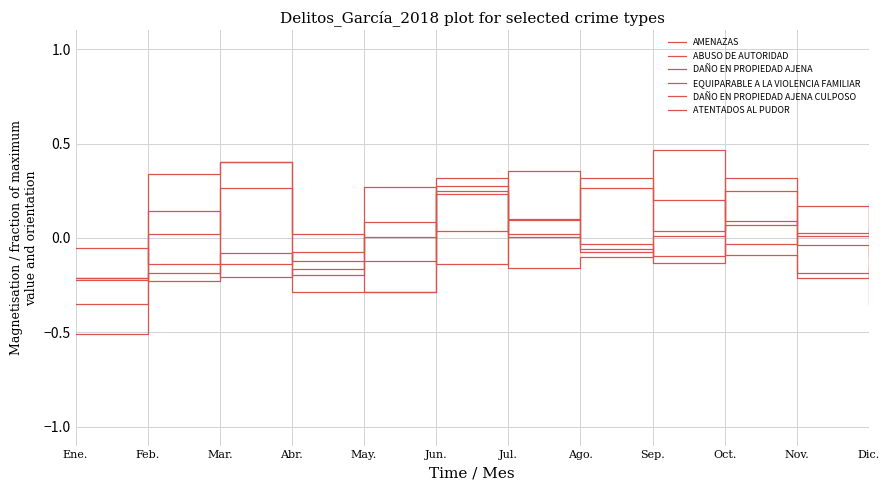

Where is the first local minimum for AMENAZAS?

Feb.